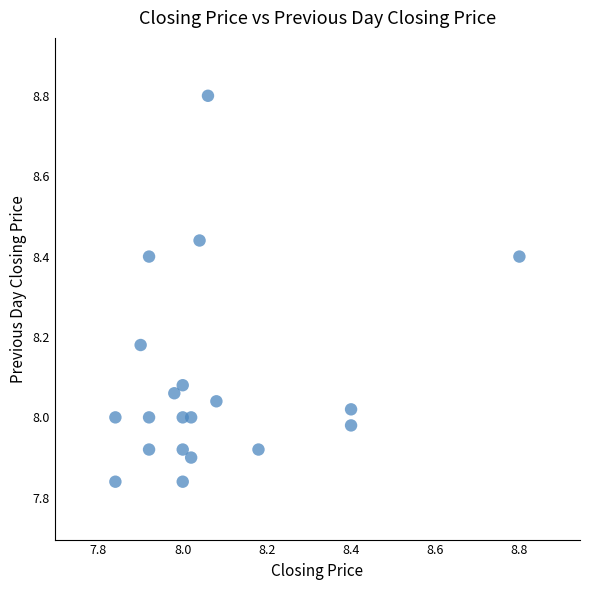

What is the range of X values (max minus min)?

1.0